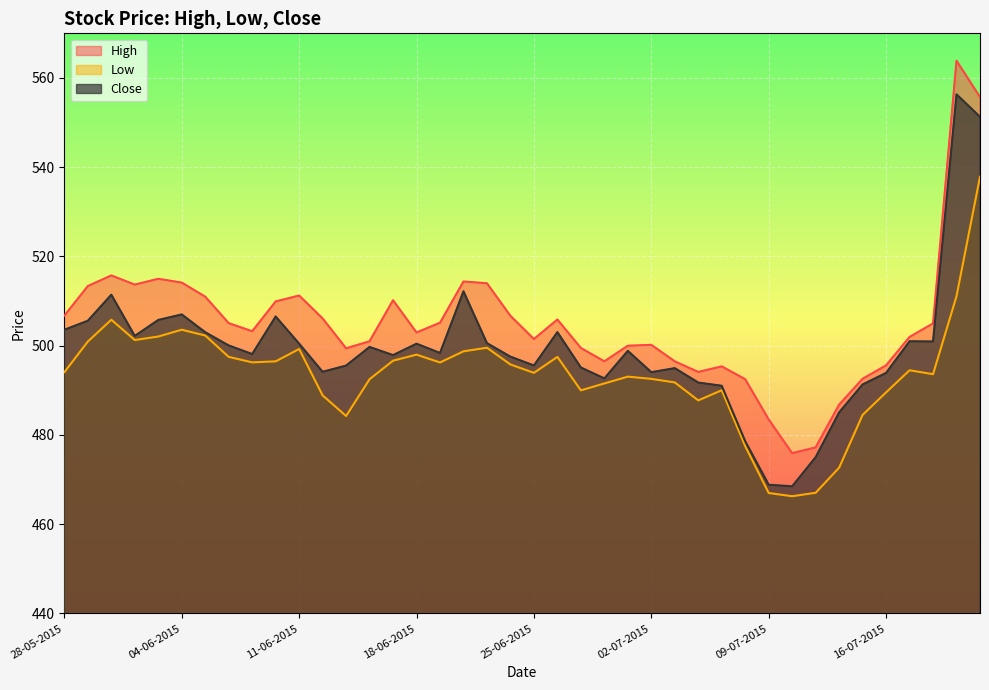

What is the difference between the second highest and second lowest values in the Close series?

82.4